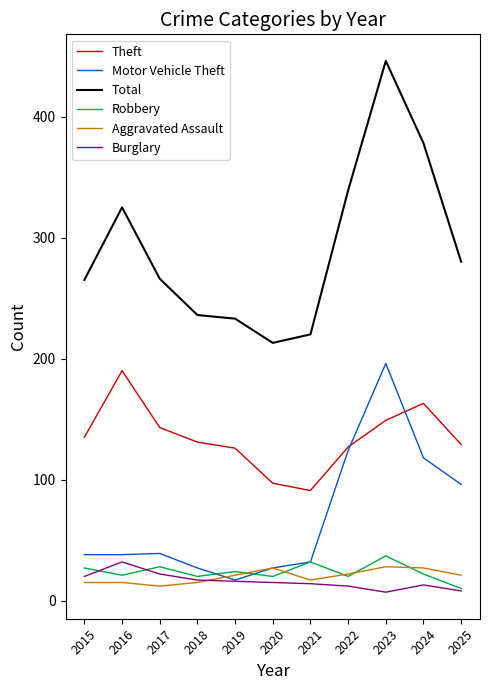

The Theft series shows 127 at 2022. True or false?

True